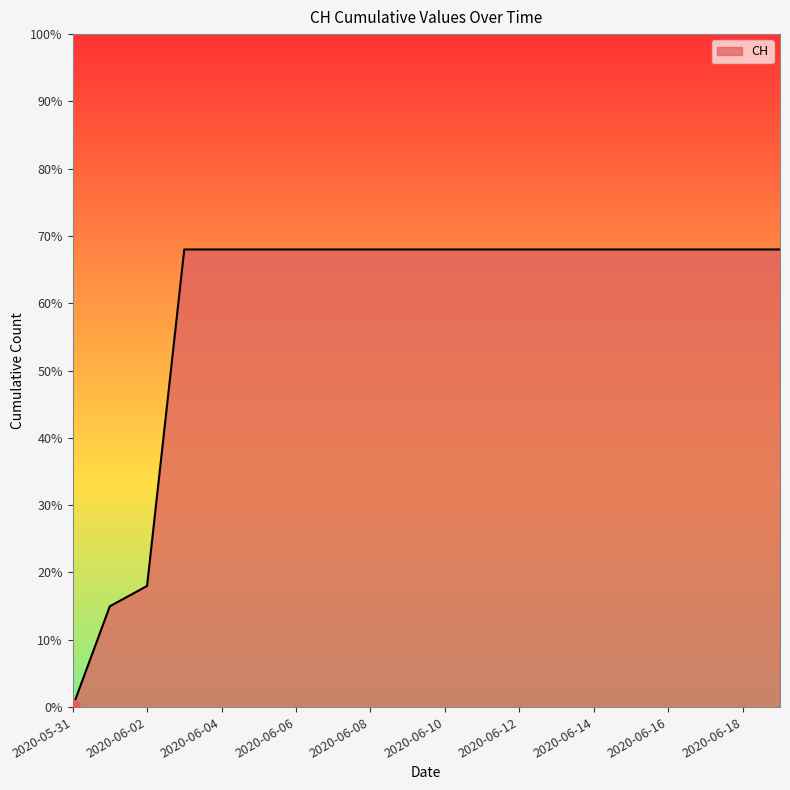

What is the greatest value displayed?

68.0